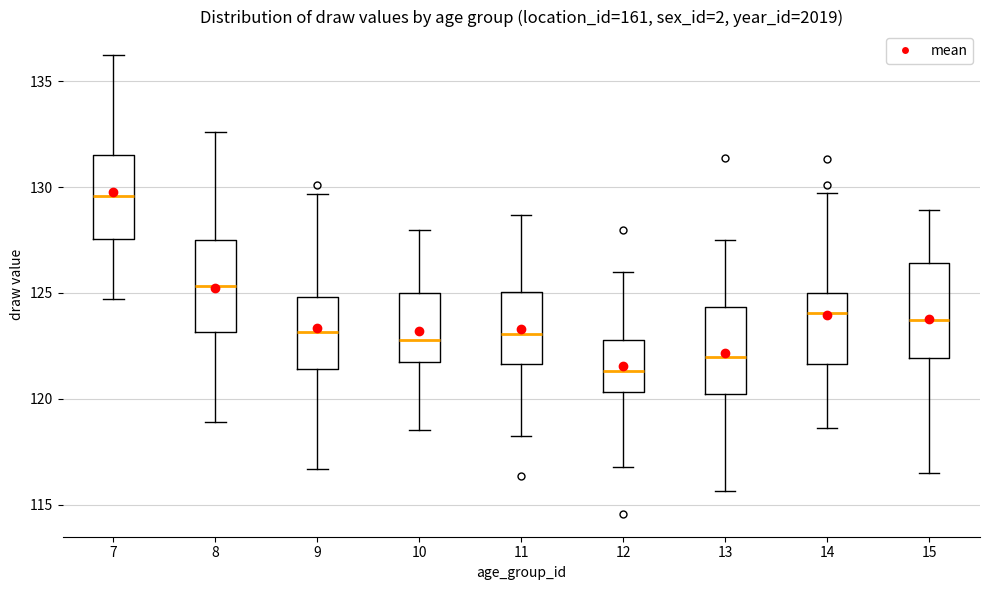

Reading left to right, transcribe this box plot: for each box, give where its median line is, the range the box spans, and where its two whiskers end, as read against the y-axis. The values are not printed on the chart, so give them approximately, as read against the axis.

7: median 129.5, box 127.5 to 131.5, whiskers 124.5 to 136.5
8: median 125.5, box 123.0 to 127.5, whiskers 119.0 to 132.5
9: median 123.0, box 121.5 to 125.0, whiskers 116.5 to 129.5
10: median 123.0, box 121.5 to 125.0, whiskers 118.5 to 128.0
11: median 123.0, box 121.5 to 125.0, whiskers 118.0 to 128.5
12: median 121.5, box 120.5 to 123.0, whiskers 117.0 to 126.0
13: median 122.0, box 120.0 to 124.5, whiskers 115.5 to 127.5
14: median 124.0, box 121.5 to 125.0, whiskers 118.5 to 129.5
15: median 123.5, box 122.0 to 126.5, whiskers 116.5 to 129.0